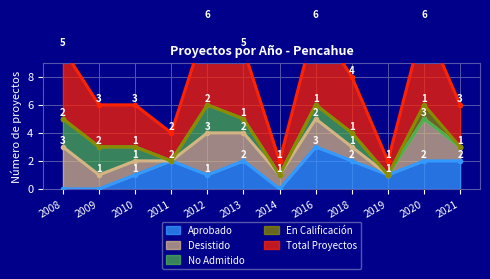

Where is Aprobado nearest to the value 1?

2010